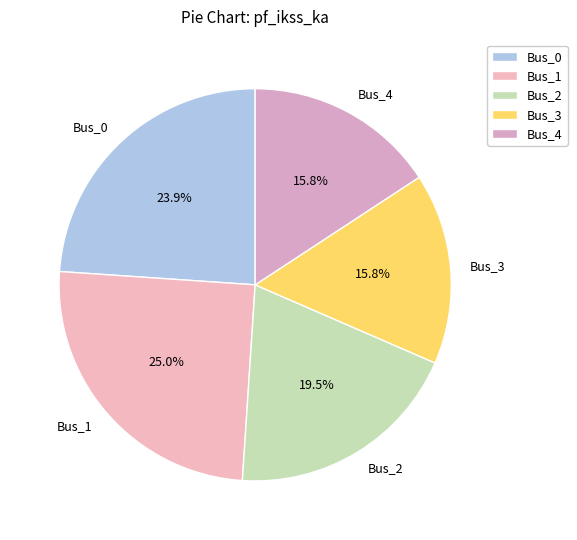

To the nearest percent, what is the difference between the largest and smallest slice percentages?

9%